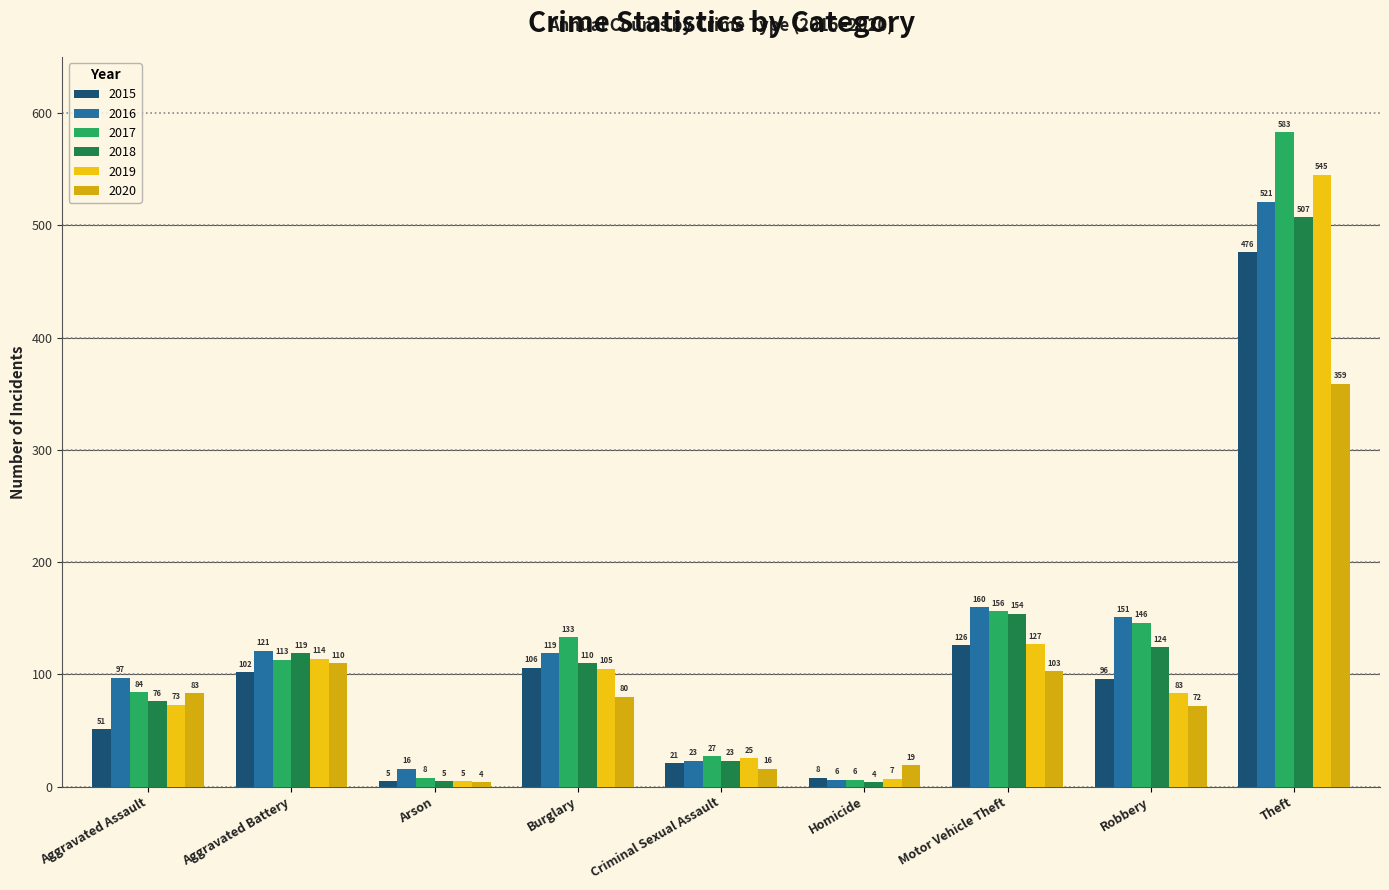

What is the value of the 2016 bar at the 8th from the left?

151